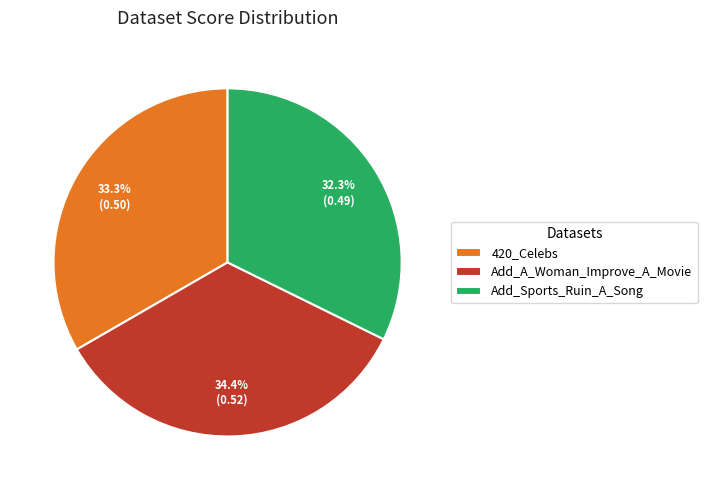

Between Add_Sports_Ruin_A_Song and 420_Celebs, which is larger?

420_Celebs